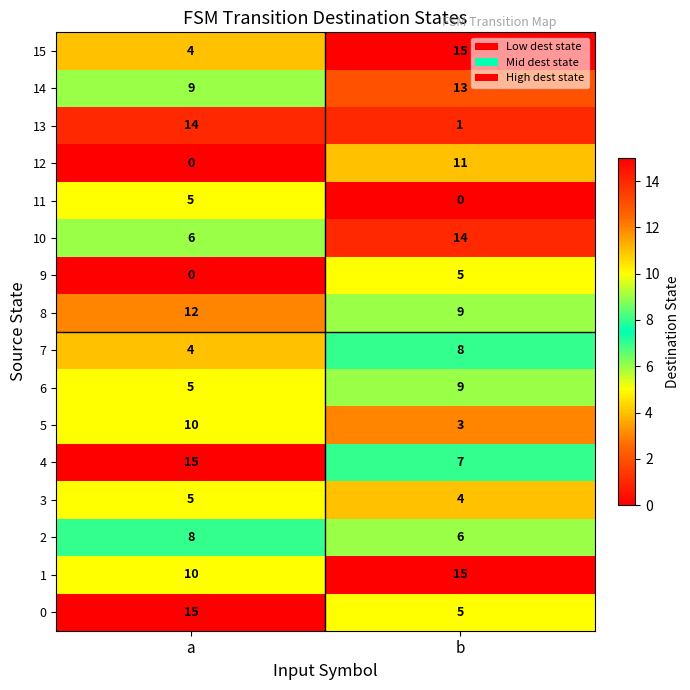

What is the difference between the 0 values at b and a?

10